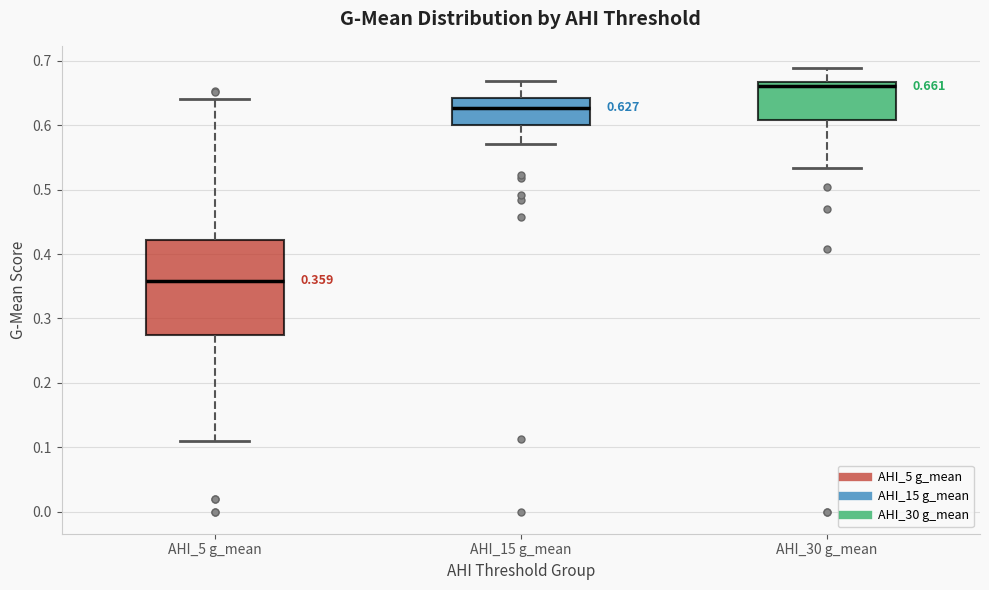

Which box has the lowest median line?

AHI_5 g_mean